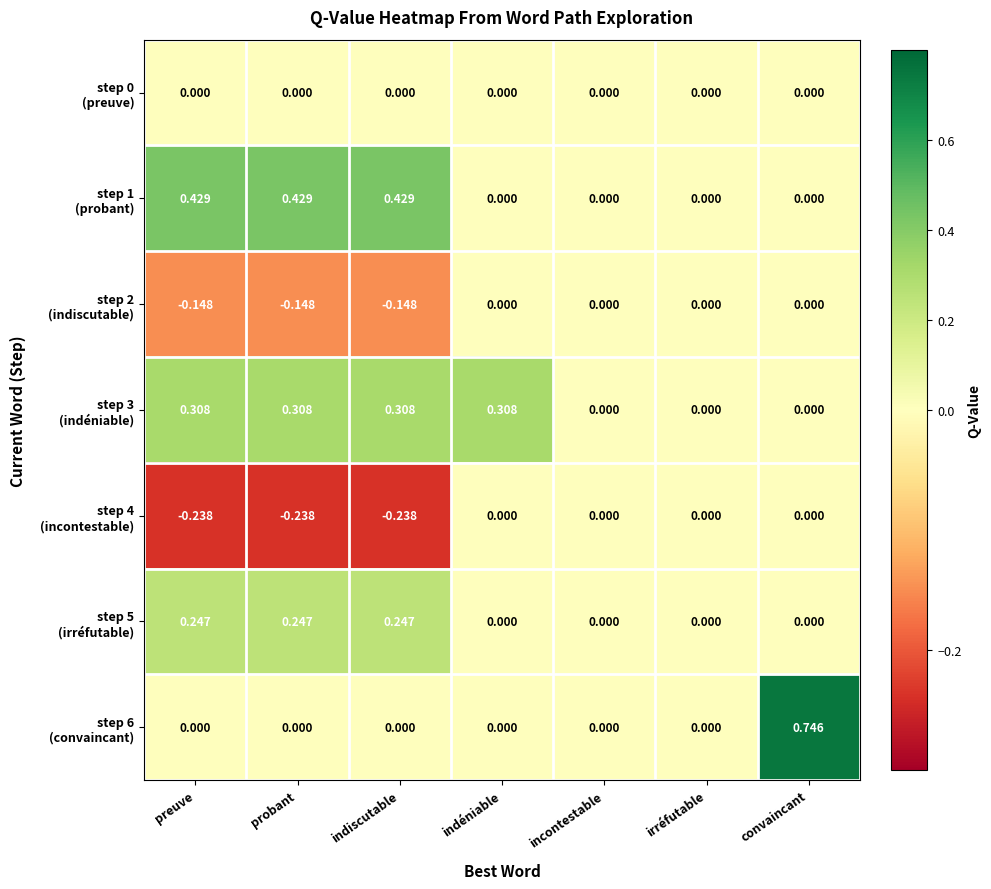

How many distinct data groups are displayed?

7